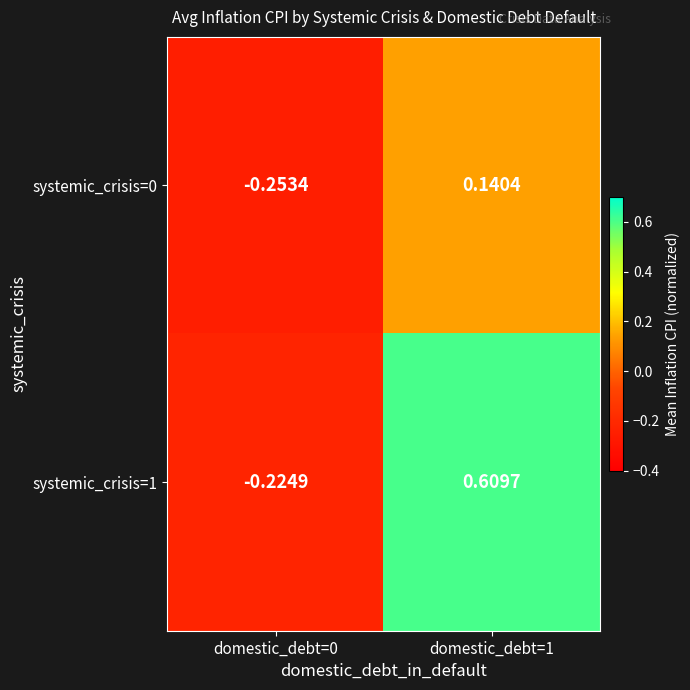

Is the value of systemic_crisis=0 at domestic_debt=0 greater than the value of systemic_crisis=1 at domestic_debt=0?

No